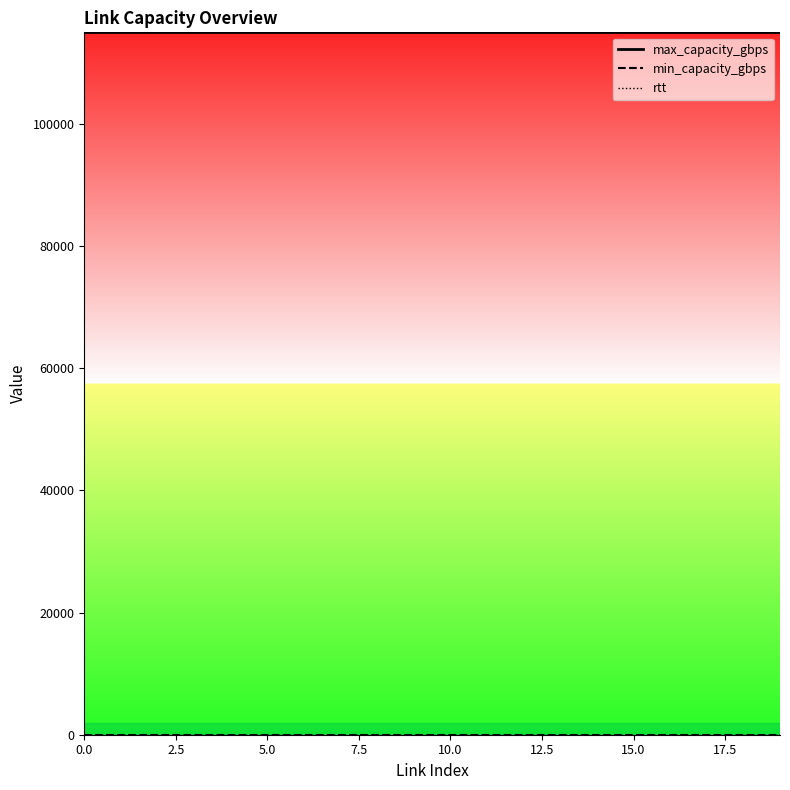

What is the minimum value for max_capacity_gbps?

115000